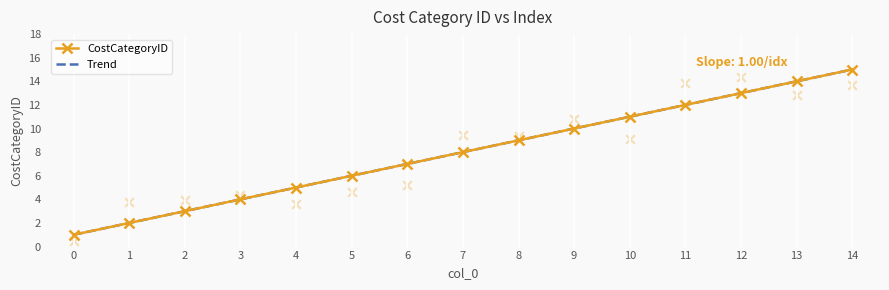

What is the change in value from 2 to 11?

+9